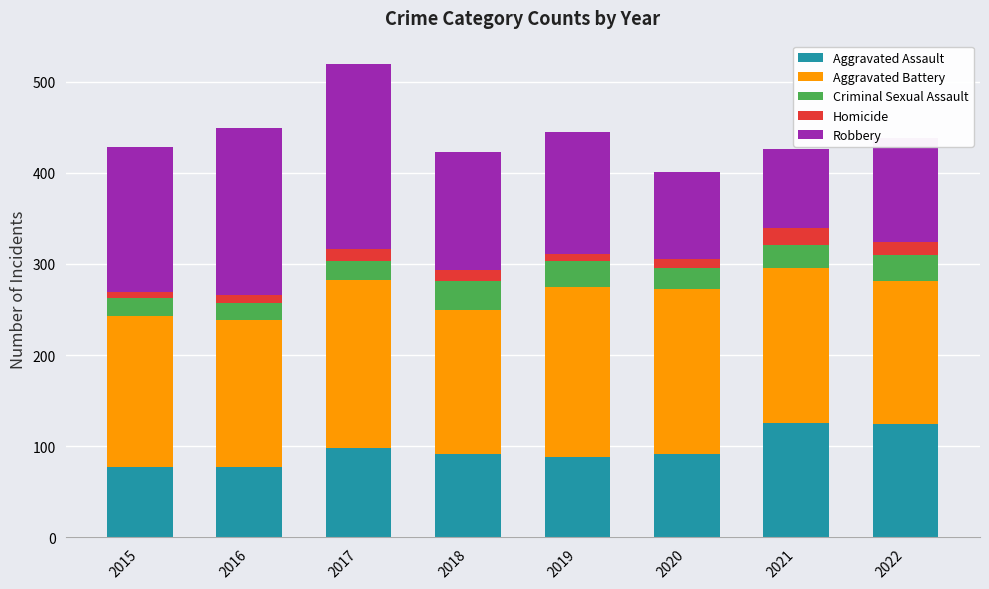

Does the chart contain any negative values?

No